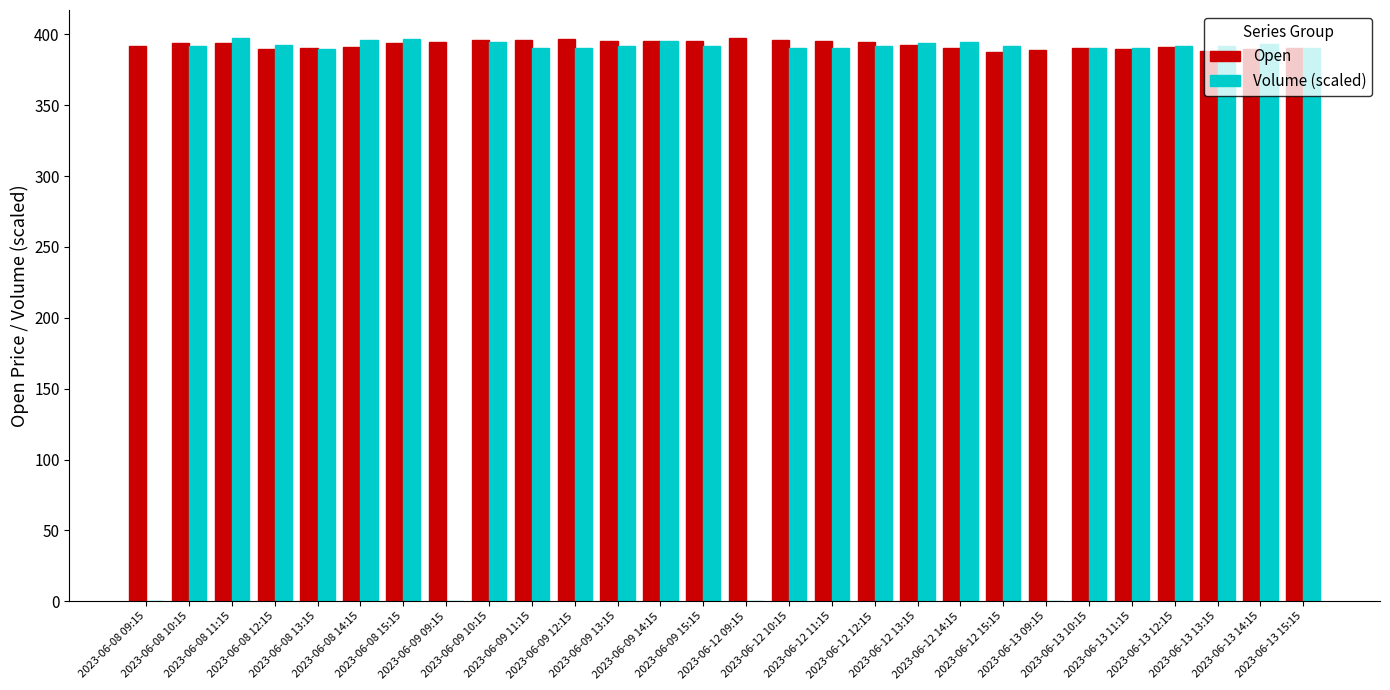

Are the bars horizontal?

No